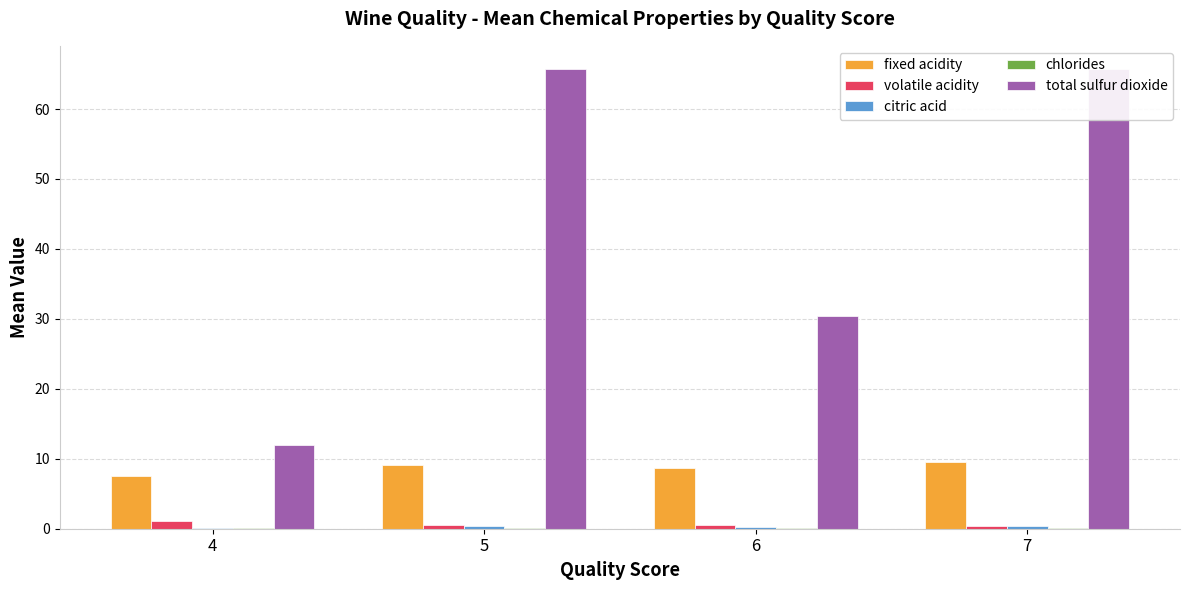

Which series has the widest spread of values?

total sulfur dioxide